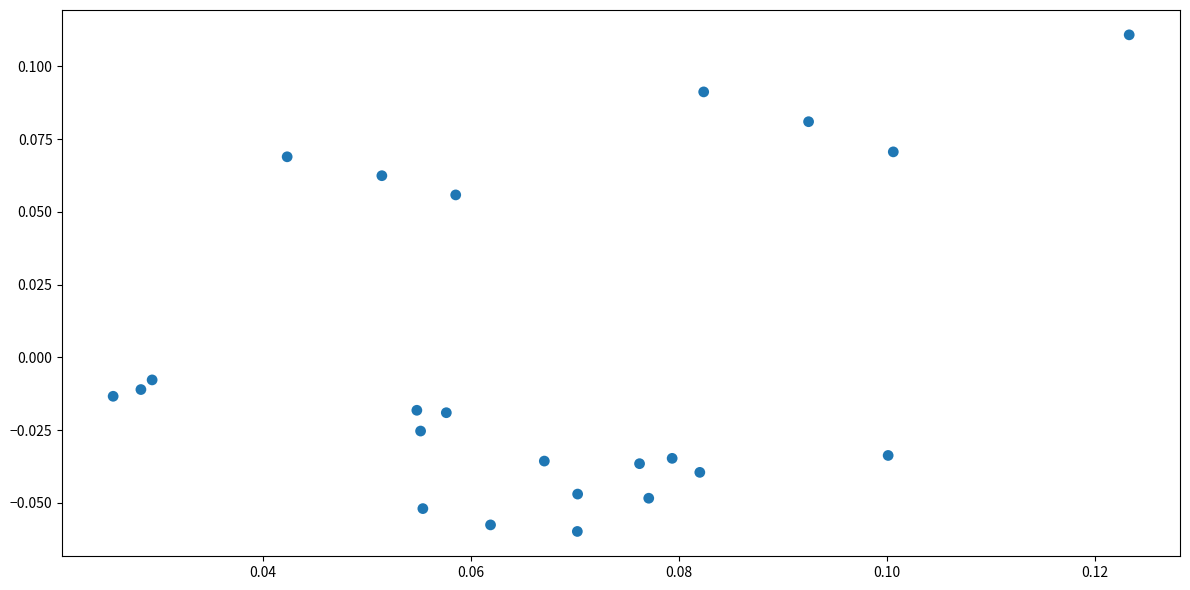

Count the number of points in this scatter plot.

23